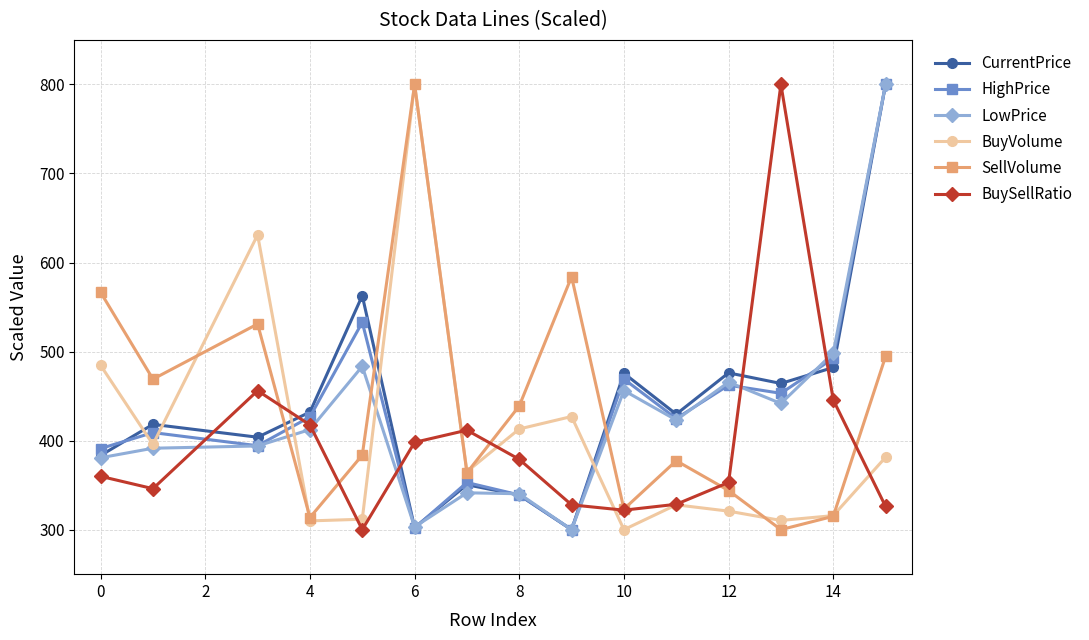

At how many categories does at least one series exceed 735?

3